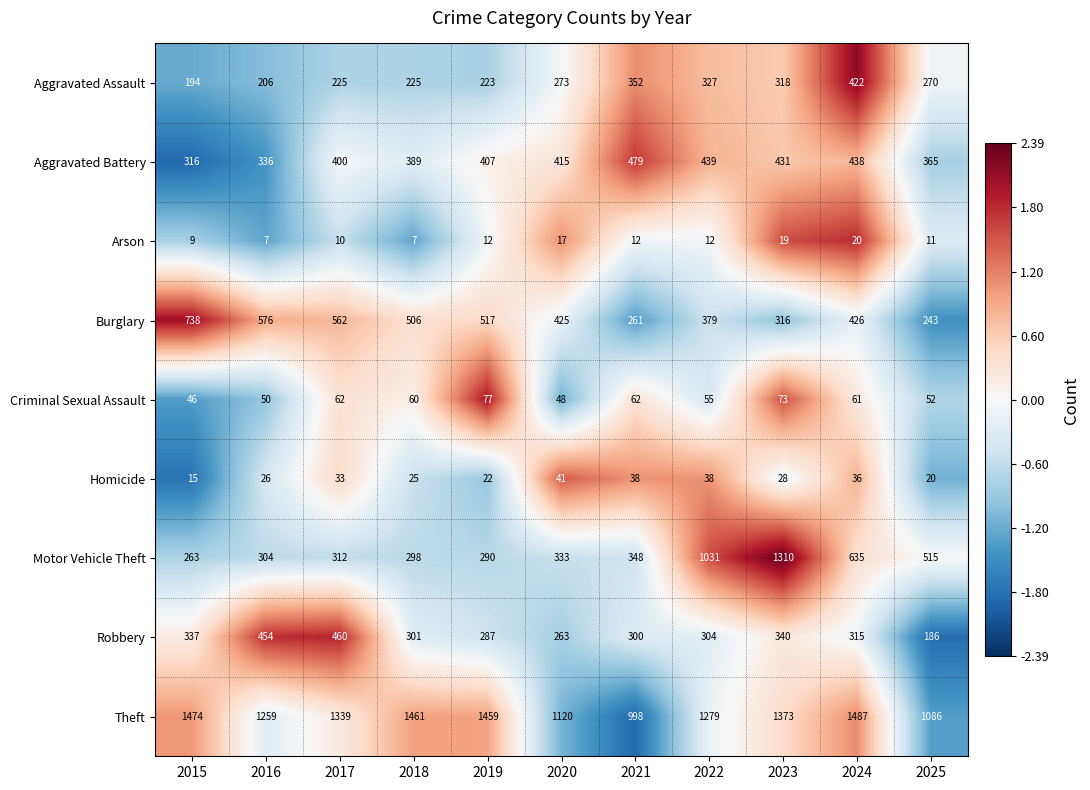

What is the greatest value displayed?

1487